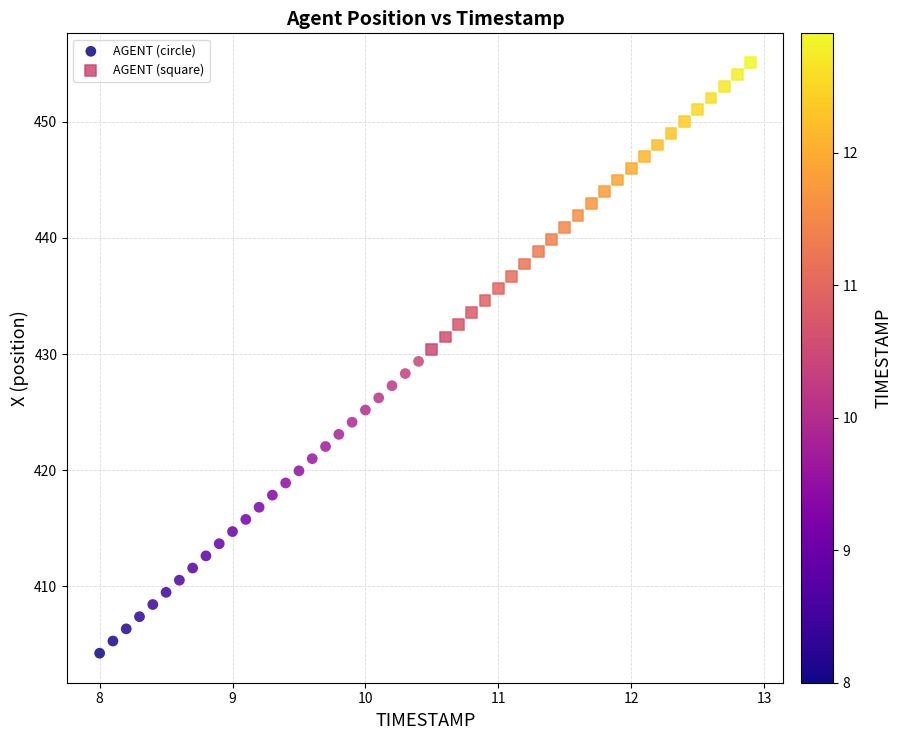

Which series reaches the minimum Y coordinate?

AGENT (circle)